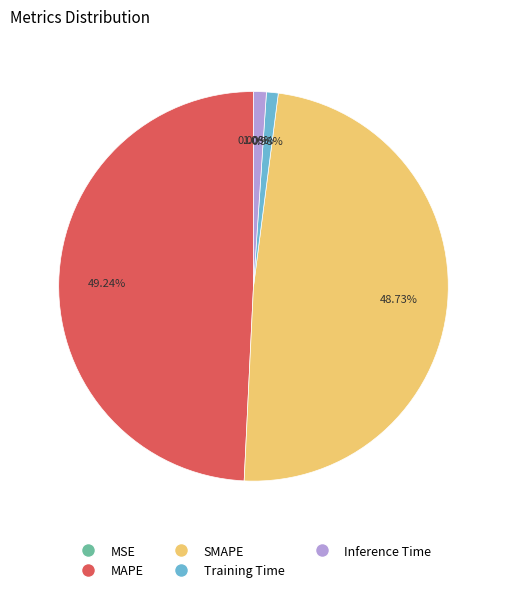

Is there a majority slice in this chart?

No